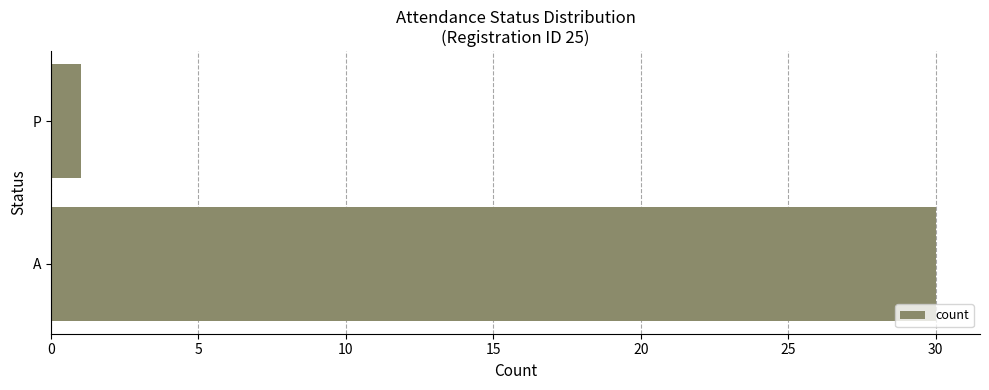

What is the difference between the values at A and P?

29